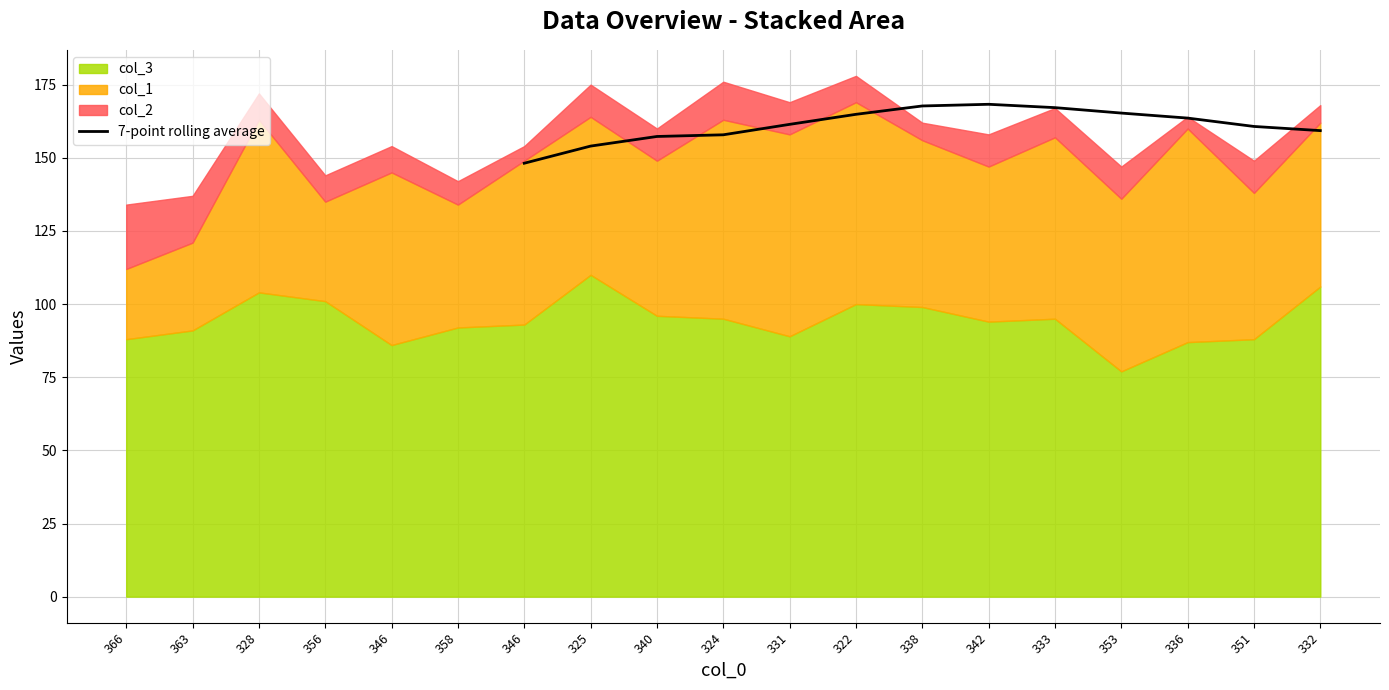

True or false: 7-point rolling average has a value of 157.9 at 324.

True